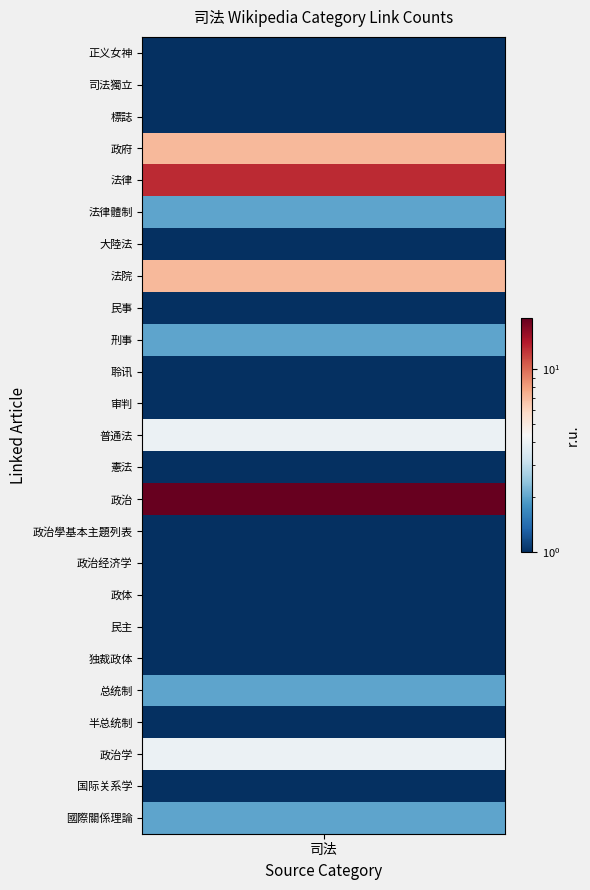

Between 普通法 and 刑事, which is larger?

普通法